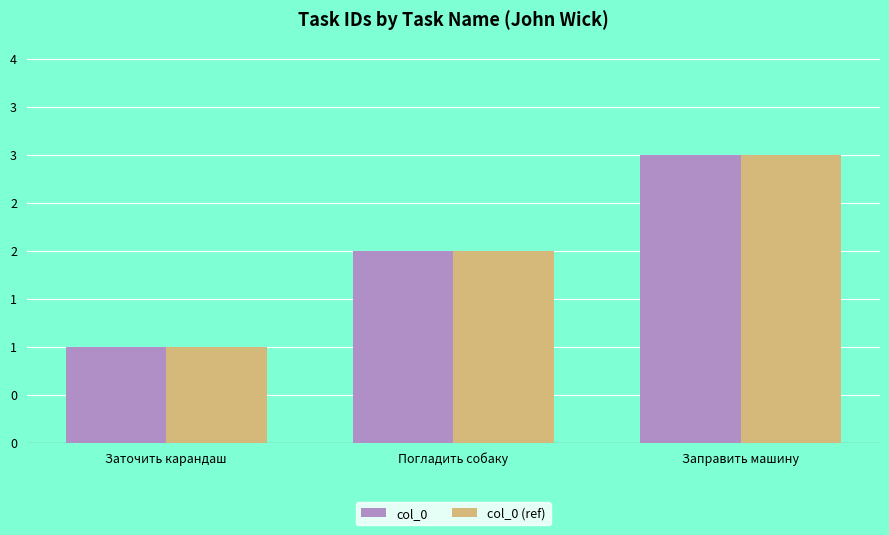

True or false: col_0 has a value of 3 at Погладить собаку.

False